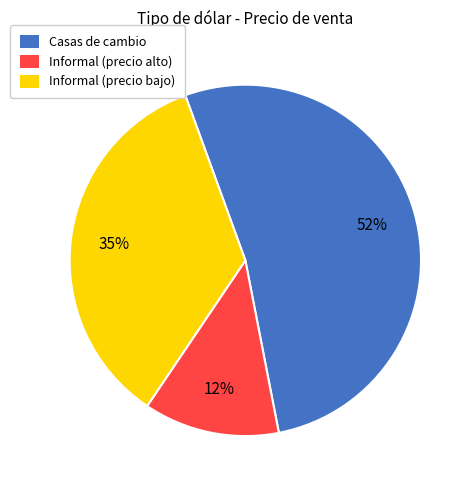

How many slices are in this pie chart?

3